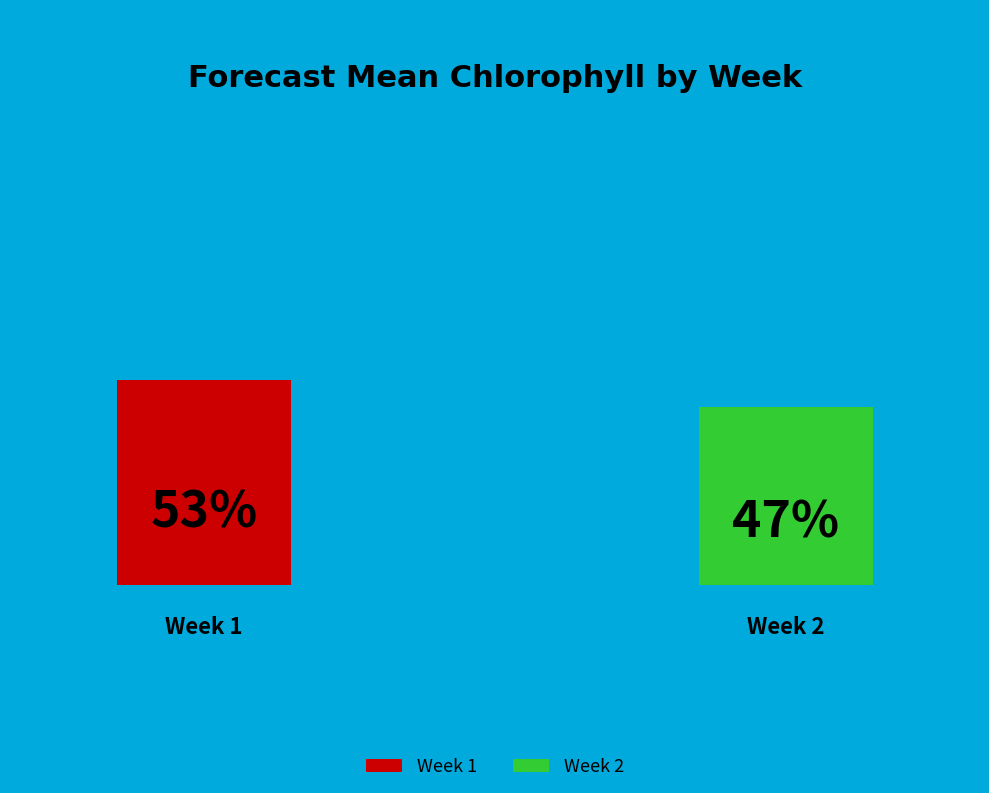

Between 2 and 1, which is larger?

1